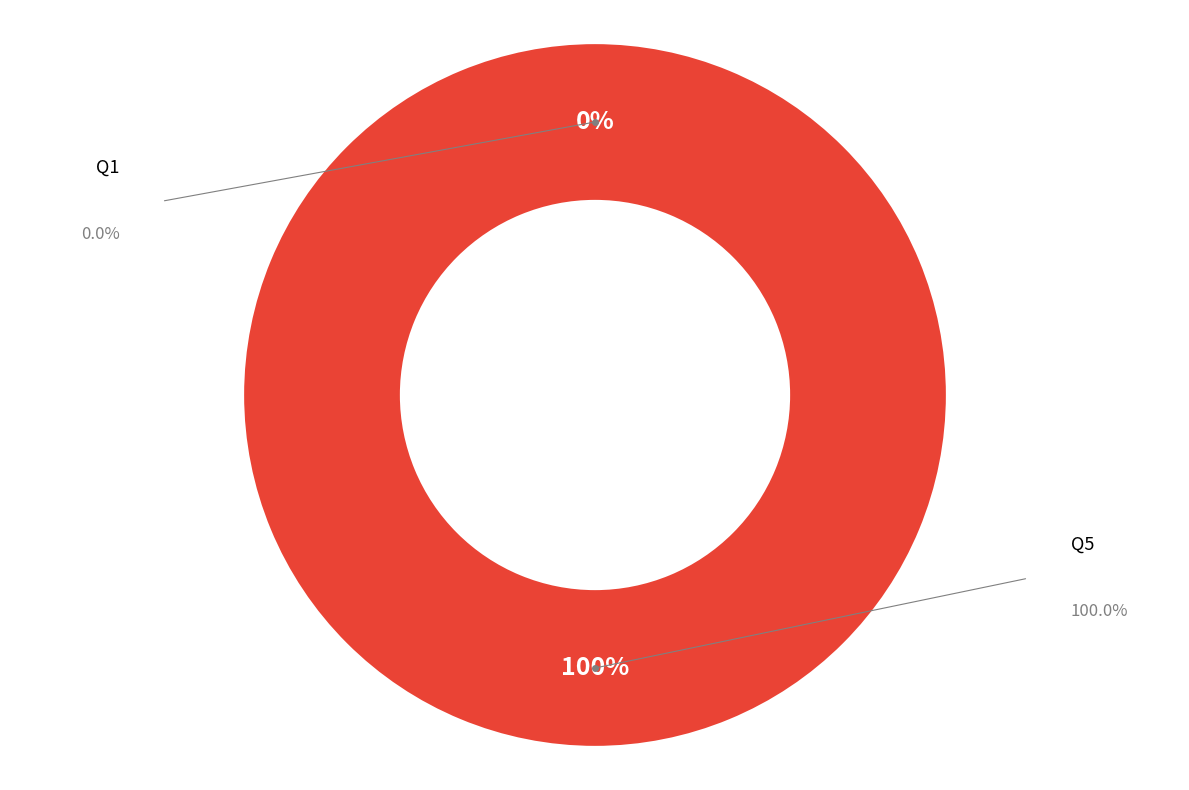

Count the number of slices in the pie.

2